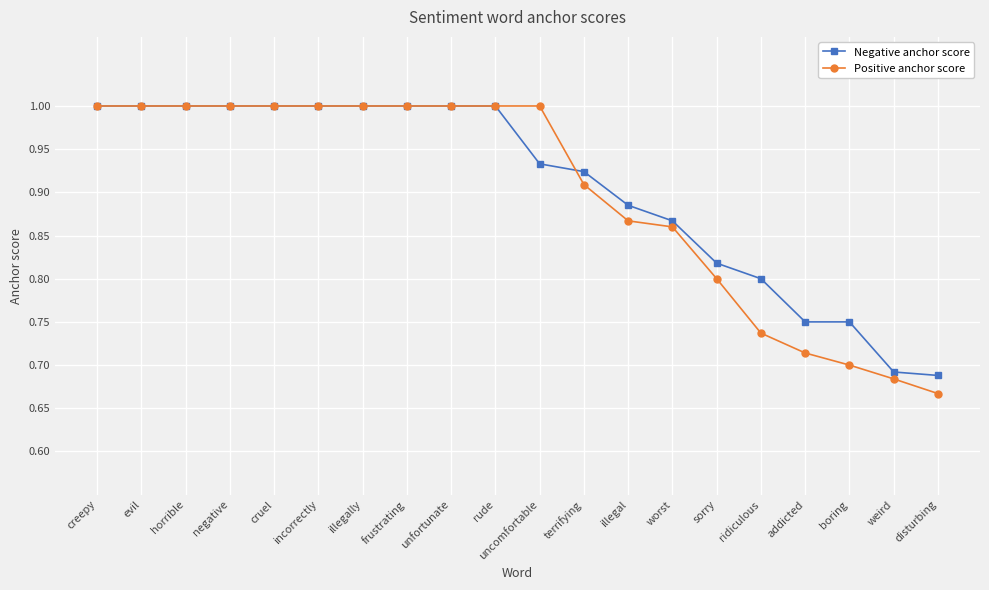

At which label is Positive anchor score closest to 0?

disturbing